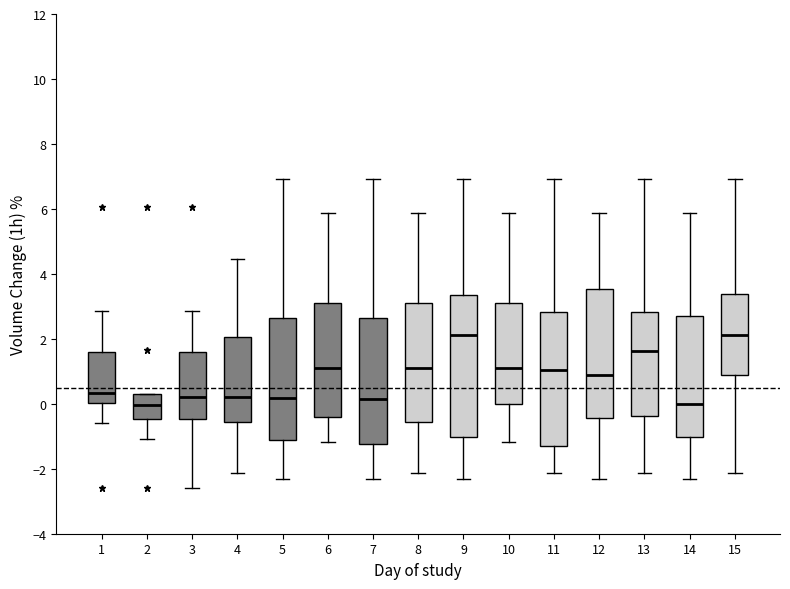

Reading left to right, read every box against the y-axis: the position of its median line, the range the box covers, and the ends of its whiskers. The values are not printed on the chart, so give them approximately, as read against the axis.

1: median 0.4, box 0.0 to 1.6, whiskers -0.6 to 2.8
2: median 0.0, box -0.4 to 0.2, whiskers -1.0 to 0.2
3: median 0.2, box -0.4 to 1.6, whiskers -2.6 to 2.8
4: median 0.2, box -0.6 to 2.0, whiskers -2.2 to 4.4
5: median 0.2, box -1.2 to 2.6, whiskers -2.4 to 7.0
6: median 1.2, box -0.4 to 3.0, whiskers -1.2 to 5.8
7: median 0.2, box -1.2 to 2.6, whiskers -2.4 to 7.0
8: median 1.2, box -0.6 to 3.0, whiskers -2.2 to 5.8
9: median 2.2, box -1.0 to 3.4, whiskers -2.4 to 7.0
10: median 1.2, box 0.0 to 3.0, whiskers -1.2 to 5.8
11: median 1.0, box -1.2 to 2.8, whiskers -2.2 to 7.0
12: median 0.8, box -0.4 to 3.6, whiskers -2.4 to 5.8
13: median 1.6, box -0.4 to 2.8, whiskers -2.2 to 7.0
14: median 0.0, box -1.0 to 2.8, whiskers -2.4 to 5.8
15: median 2.2, box 1.0 to 3.4, whiskers -2.2 to 7.0